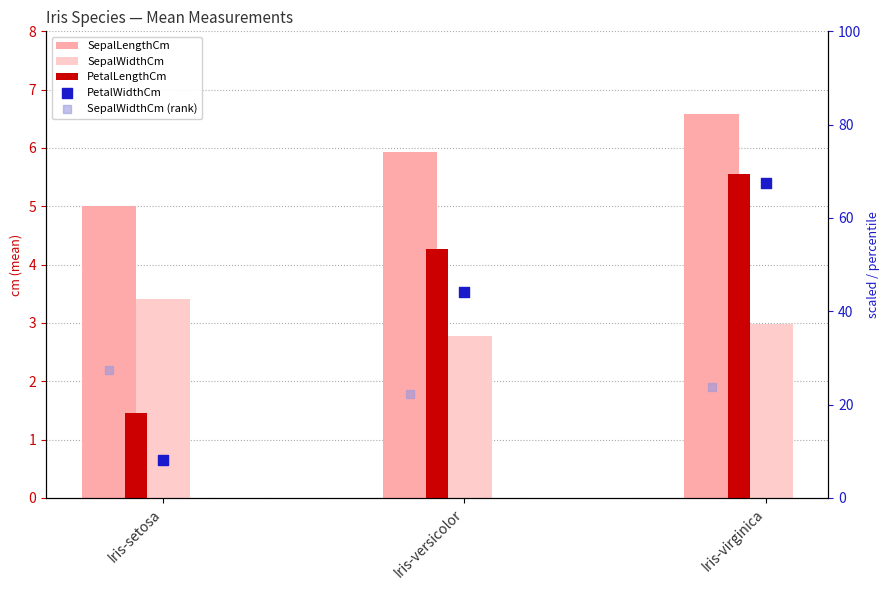

Which series has the largest Y range (max minus min)?

PetalWidthCm